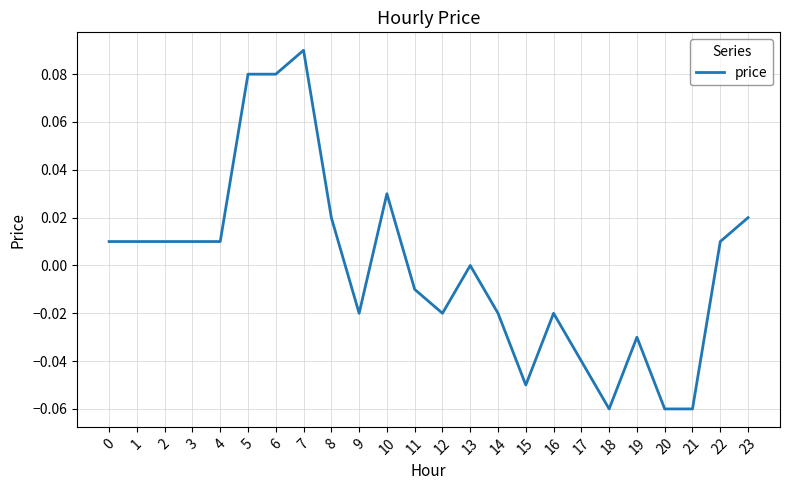

True or false: the data has more than 0 interior local peaks.

True